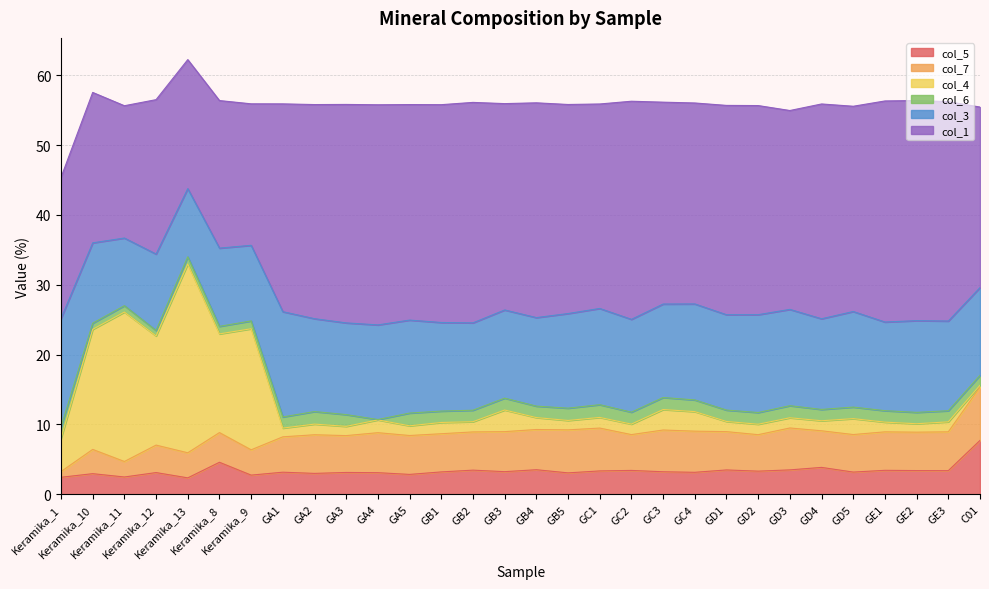

Which series has the largest range (max minus min)?

col_4